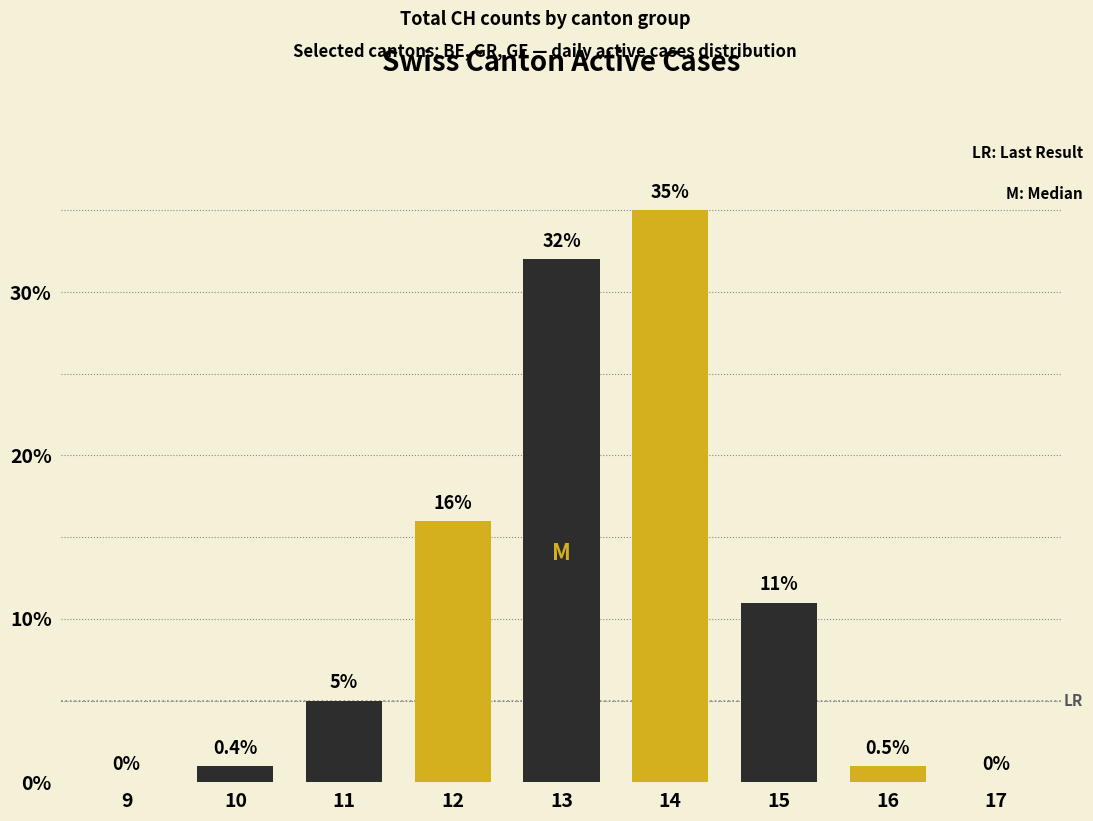

At which category is the sum across all series the highest?

14